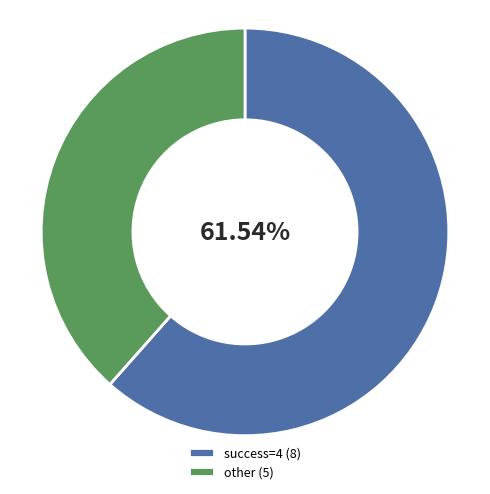

Which has a higher value, success=4 (8) or other (5)?

success=4 (8)